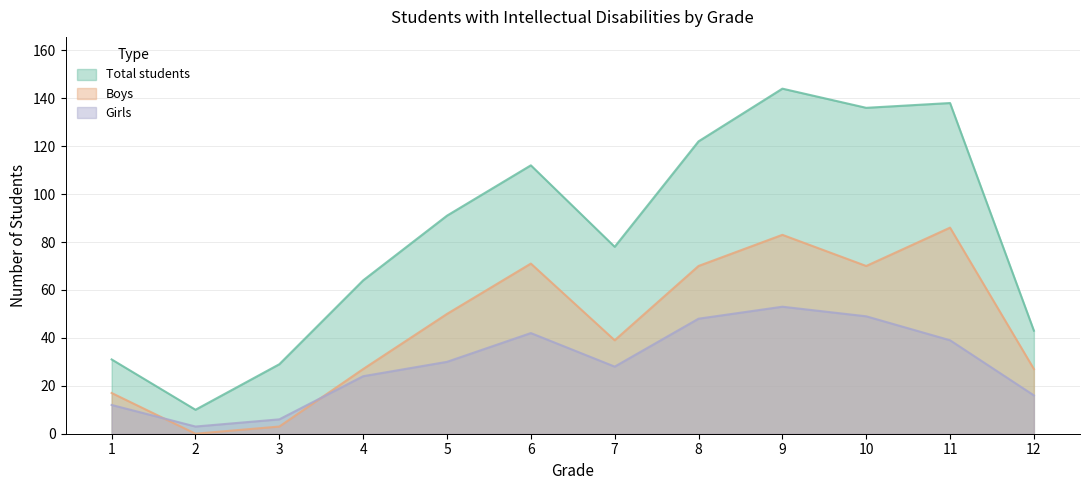

The Boys series shows 99 at 10. True or false?

False